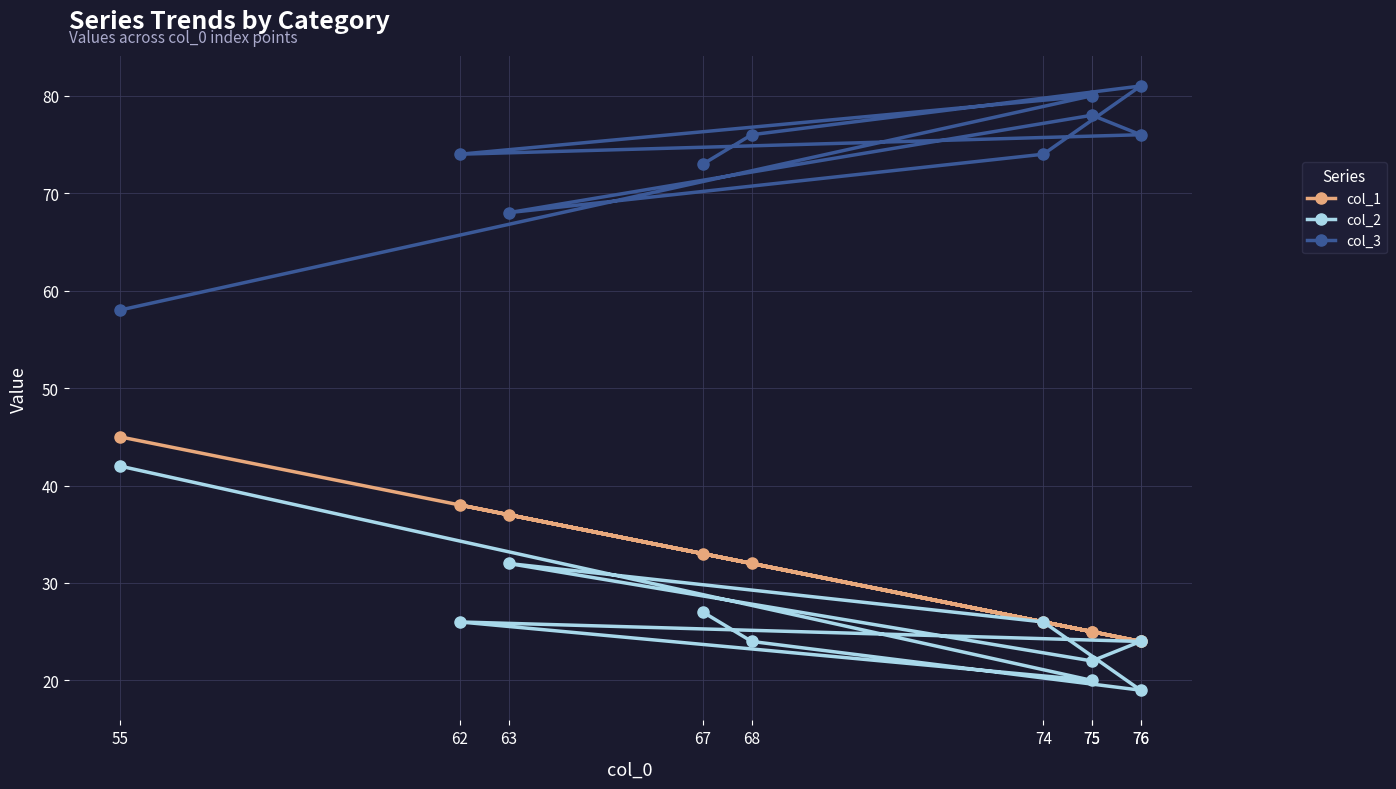

Which label corresponds to the smallest value in the chart?

76